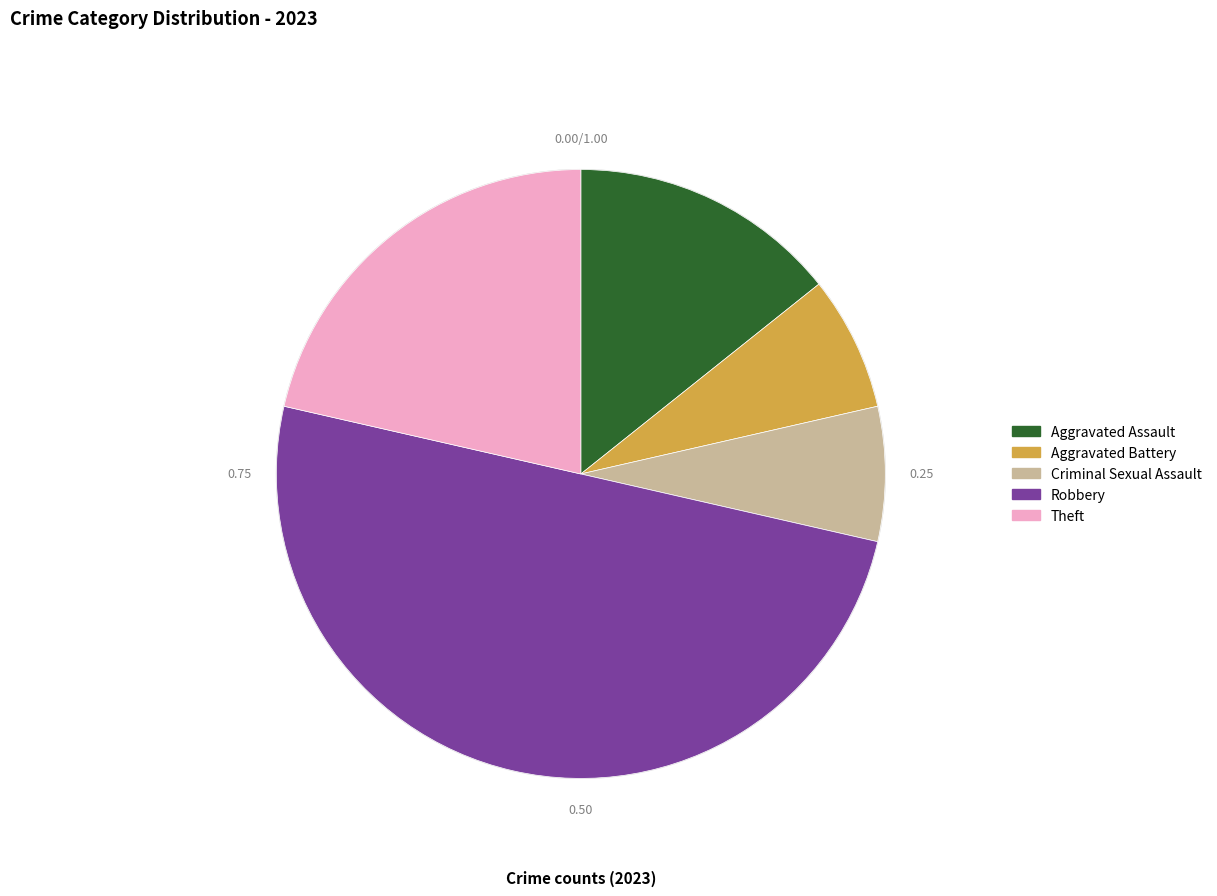

Is the sum of Aggravated Assault and Theft greater than half?

No